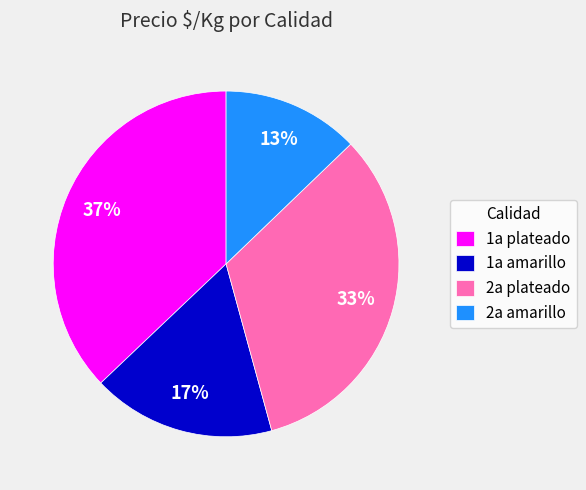

Which slice is the smallest?

2a amarillo